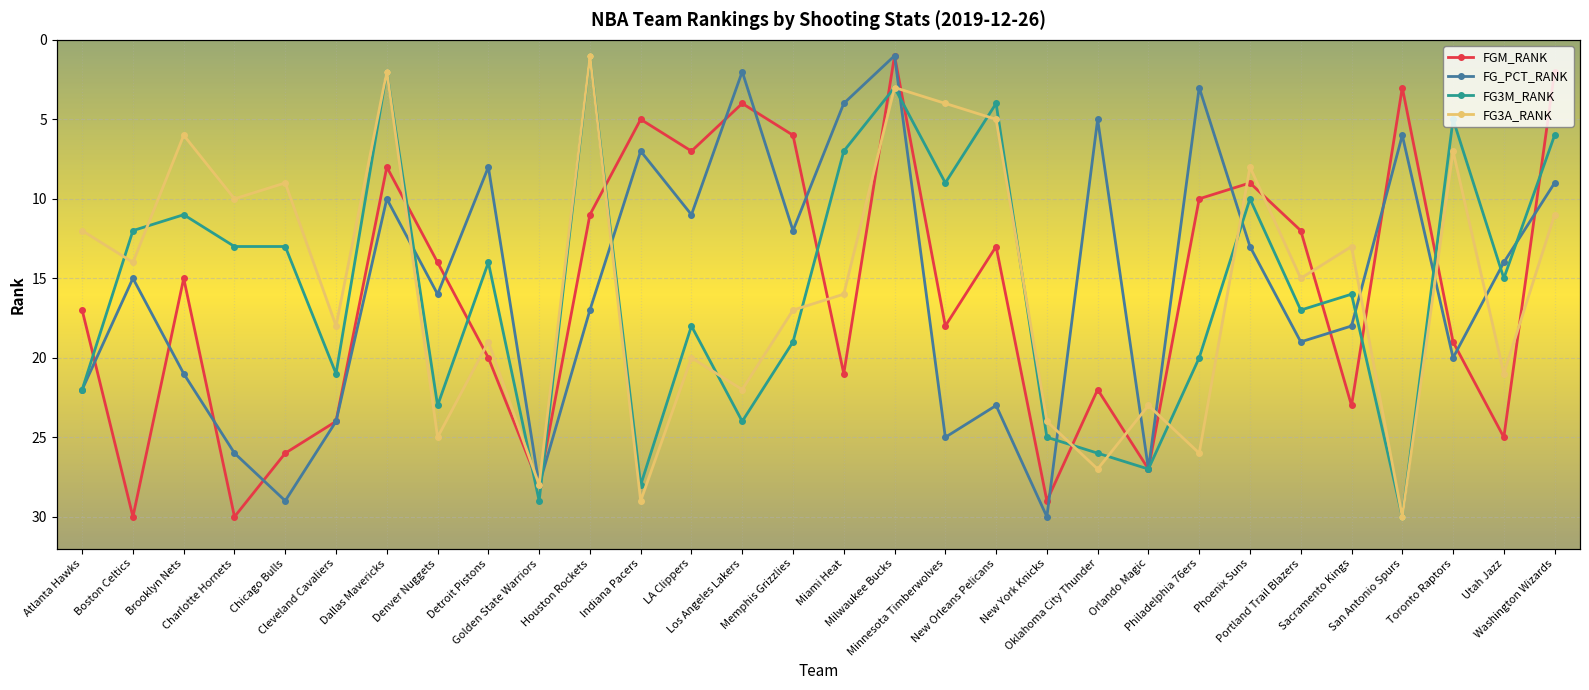

The value of FG3A_RANK at Los Angeles Lakers is 6. True or false?

False